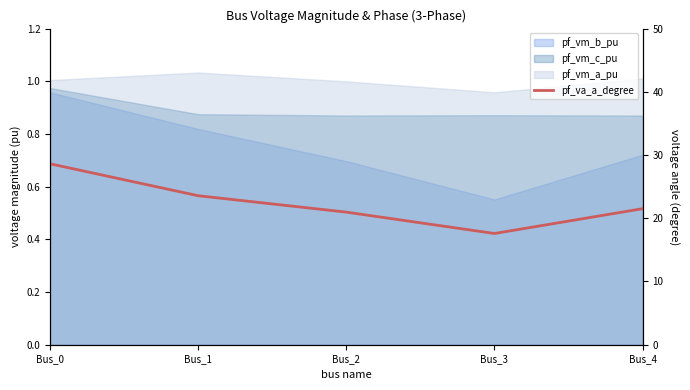

What is the sum of all values?

112.3